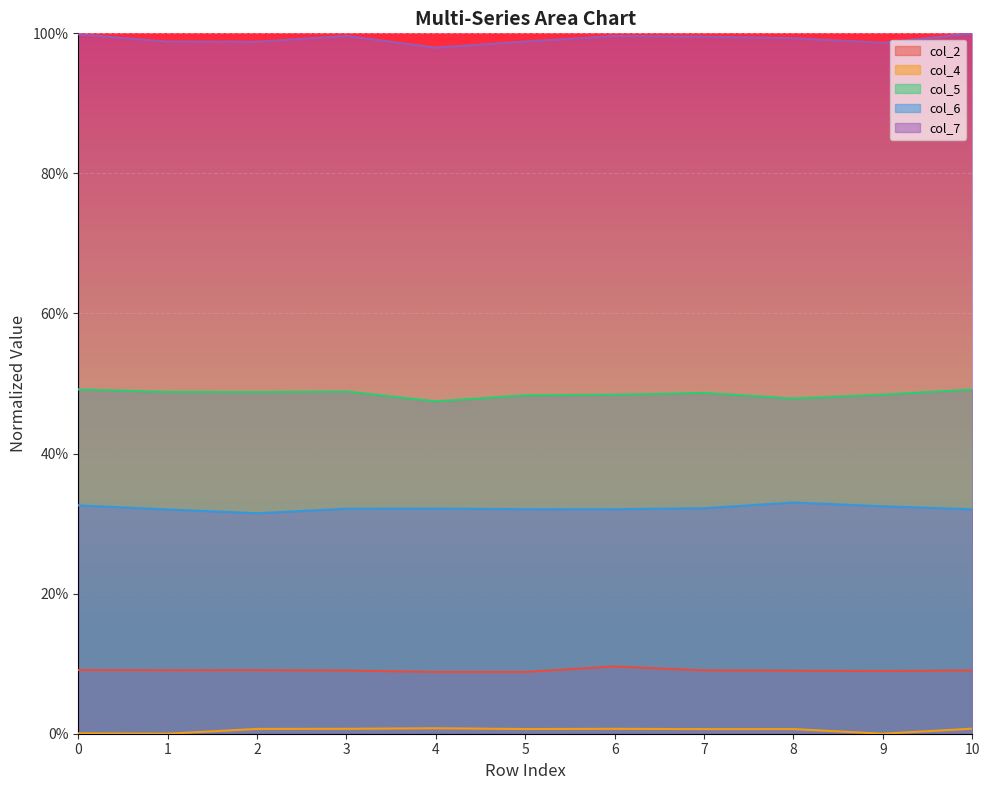

Does the chart display data point markers on the line(s)?

No